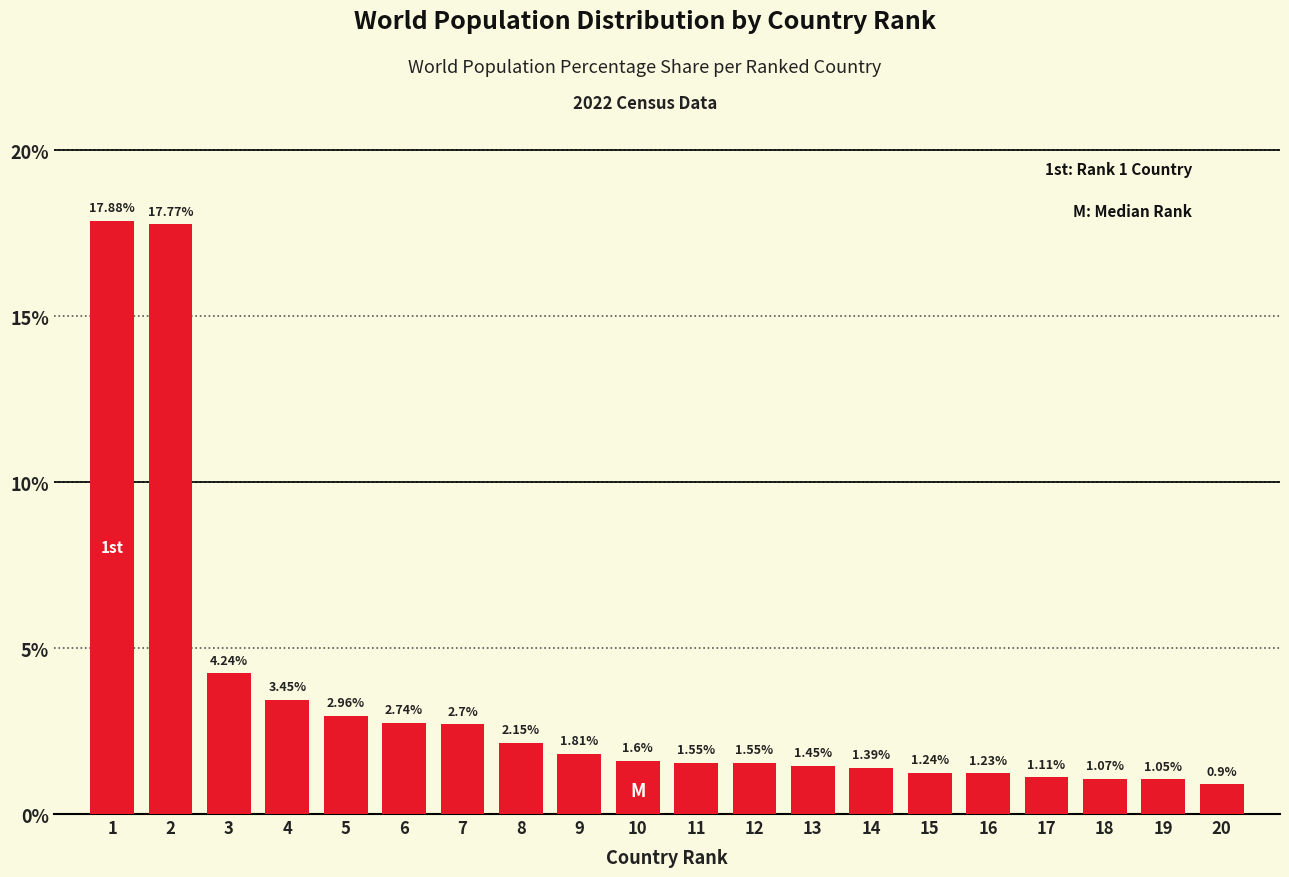

What is the difference between the second highest and second lowest values?

16.7